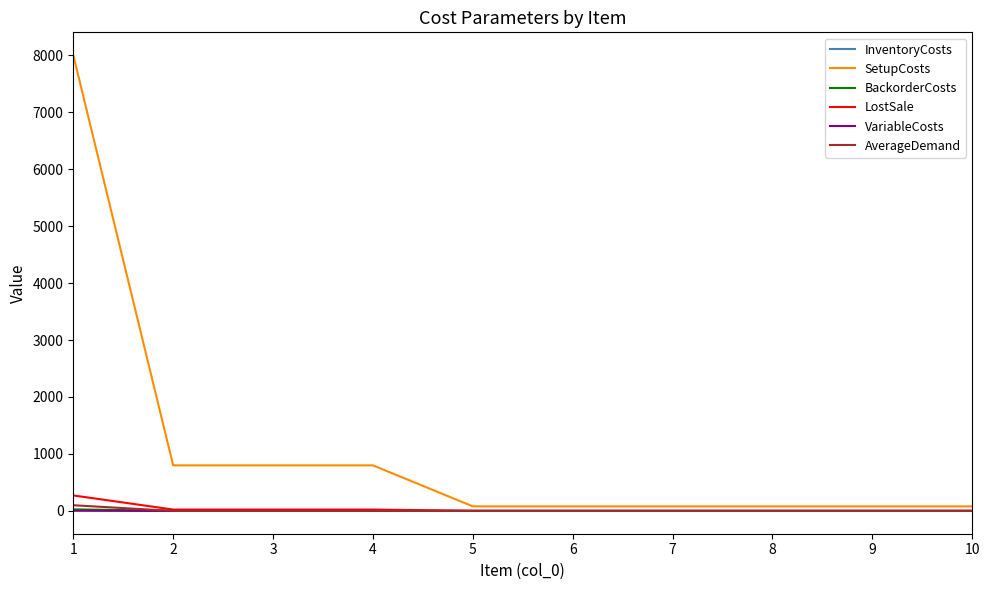

Which series has the largest total across all categories?

SetupCosts